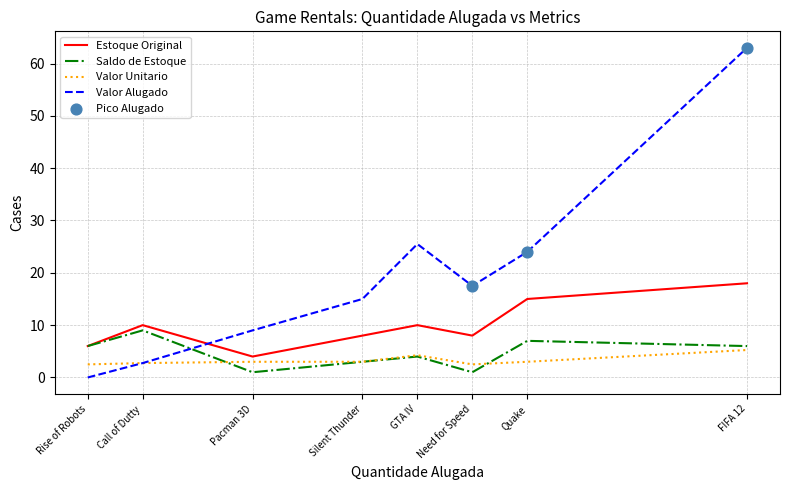

Is the value of Saldo de Estoque at FIFA 12 greater than the value of Estoque Original at FIFA 12?

No